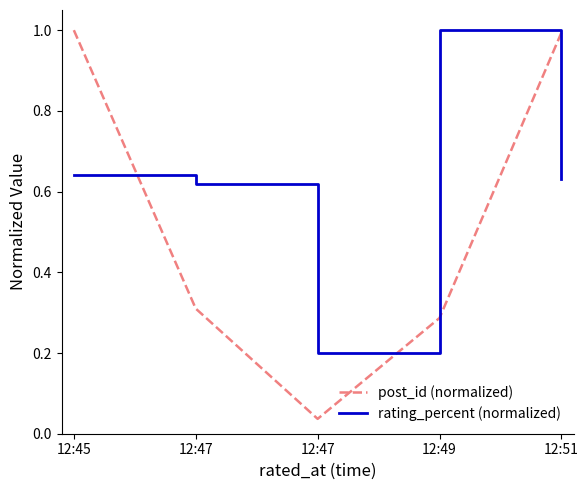

The value of post_id (normalized) at 12:47 is 0.3. True or false?

True